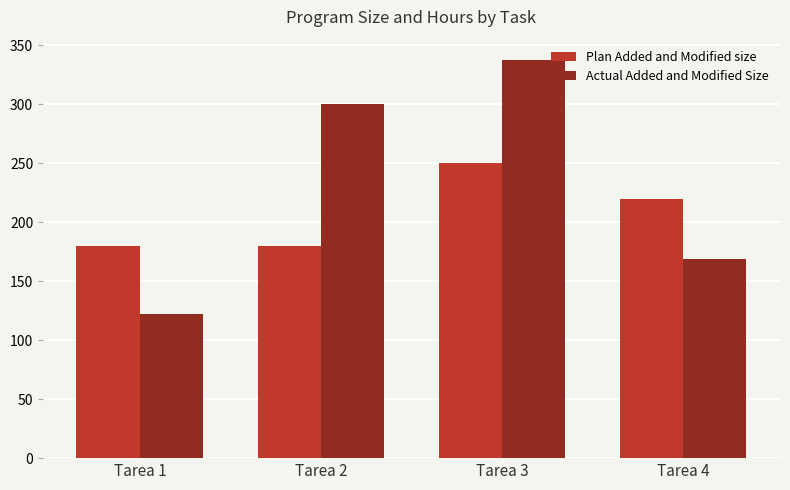

List the series in order of their overall mean, lowest first.

Plan Added and Modified size, Actual Added and Modified Size